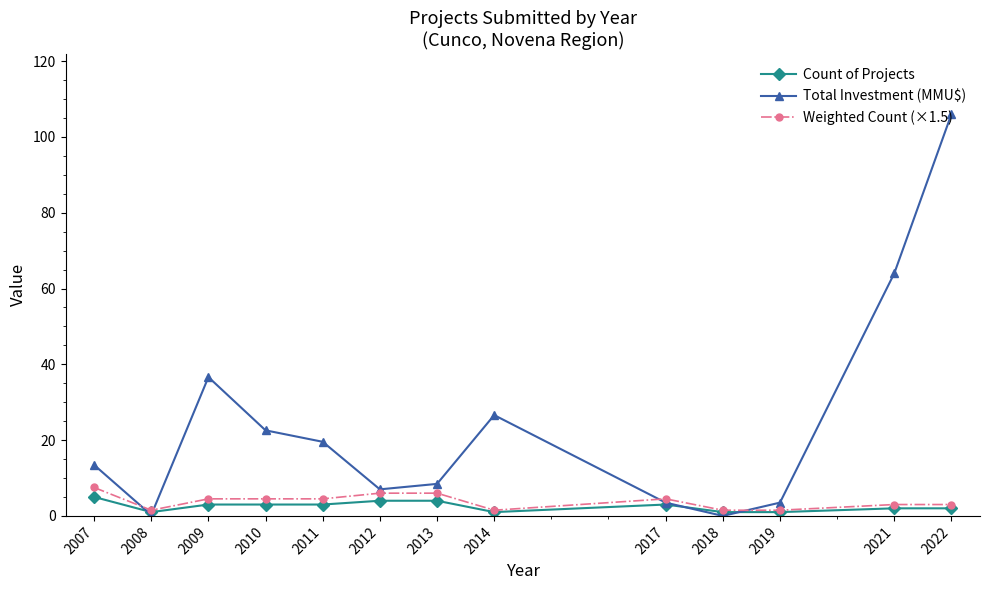

What is the difference between the maximum and minimum values in the Weighted Count (×1.5) series?

6.0